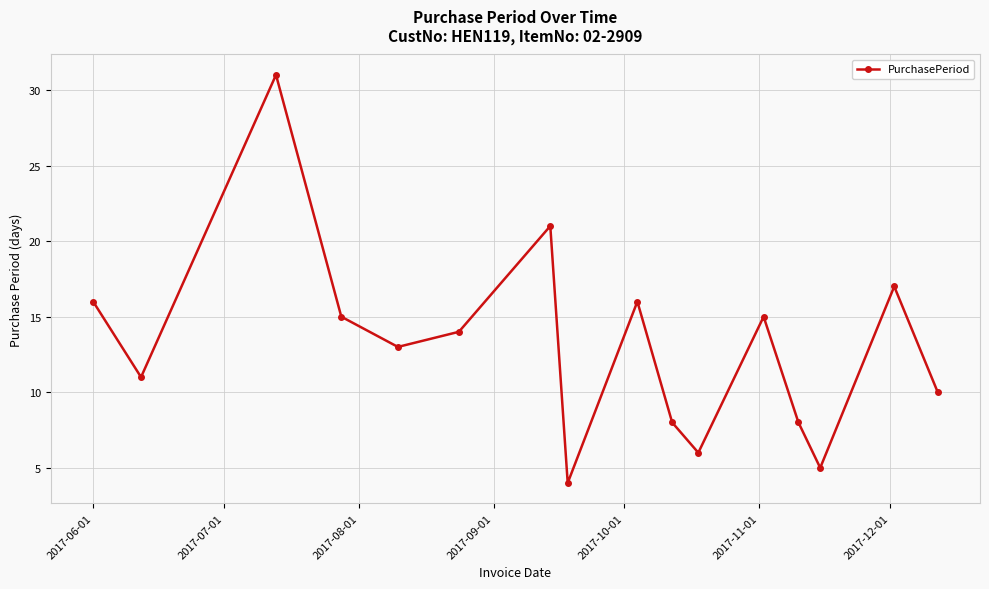

What is the maximum value shown in the chart?

31